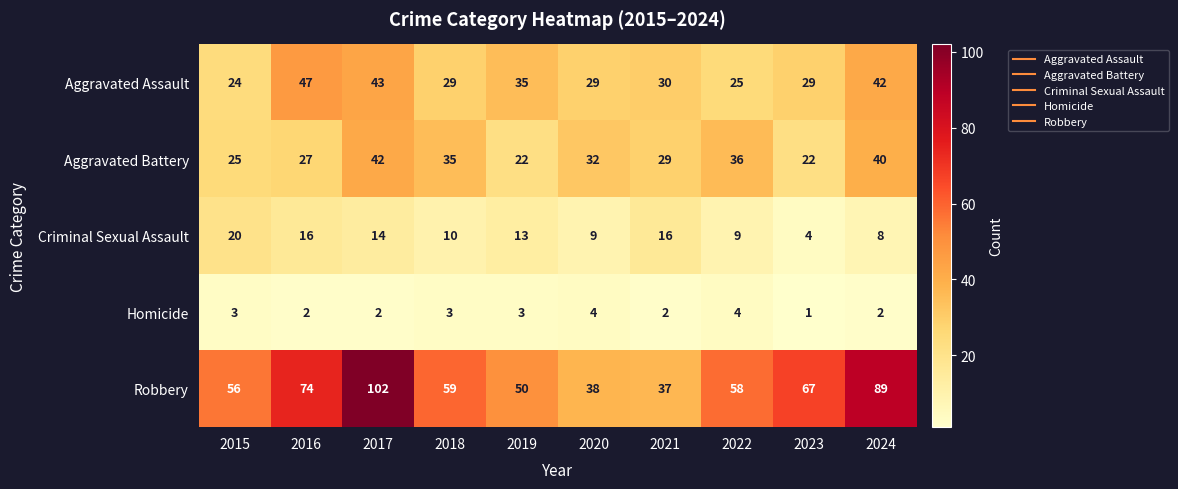

What is the difference between the highest and lowest values at 2015?

53